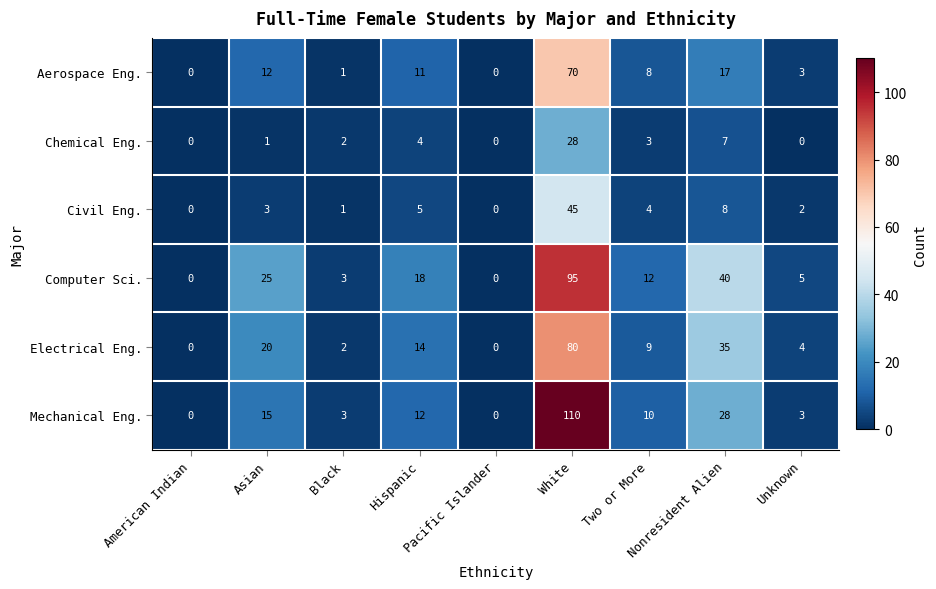

At how many categories does at least one series exceed 102?

1